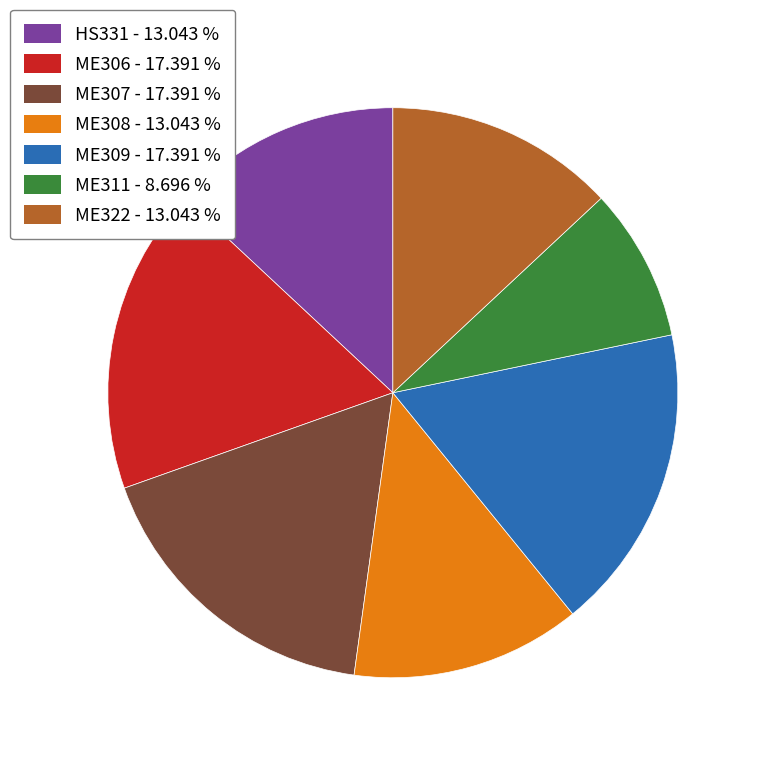

The ME306 slice represents 26% of the pie. True or false?

False